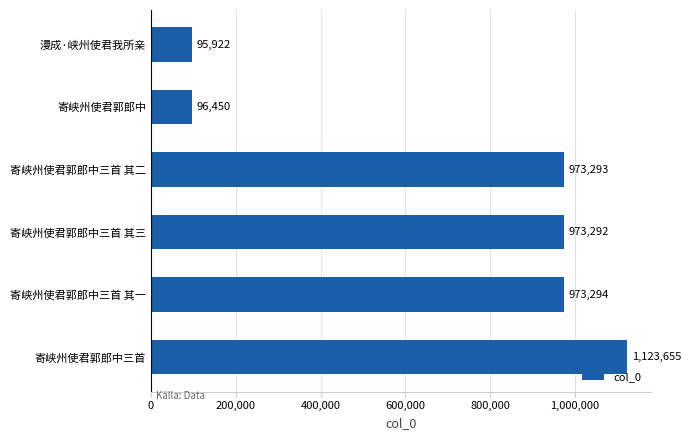

Does the chart contain stacked bars?

No